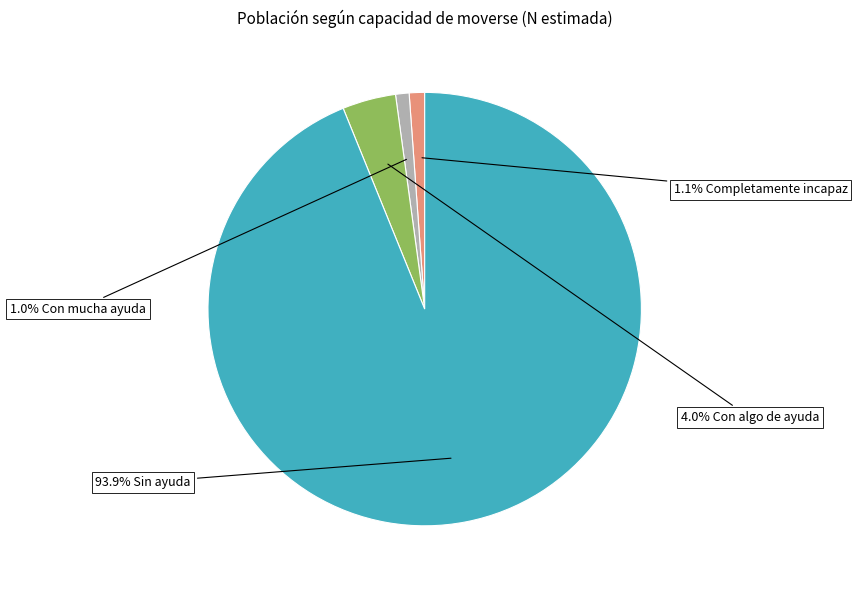

Is there a majority slice in this chart?

Yes